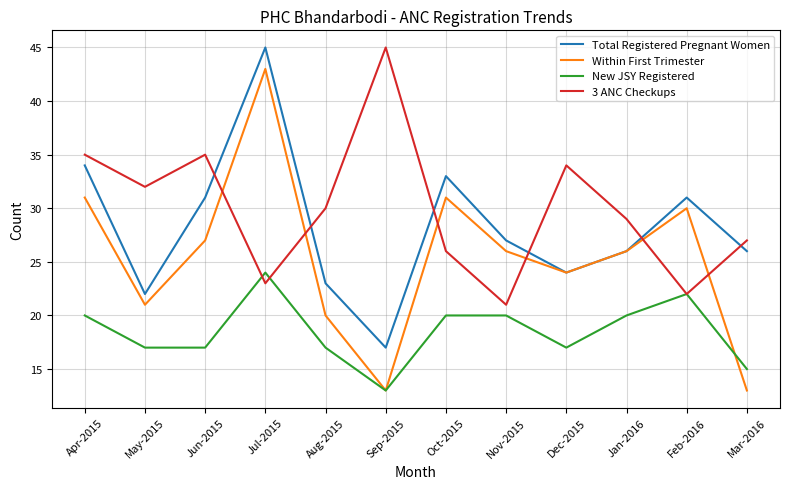

Which series has the widest spread of values?

Within First Trimester